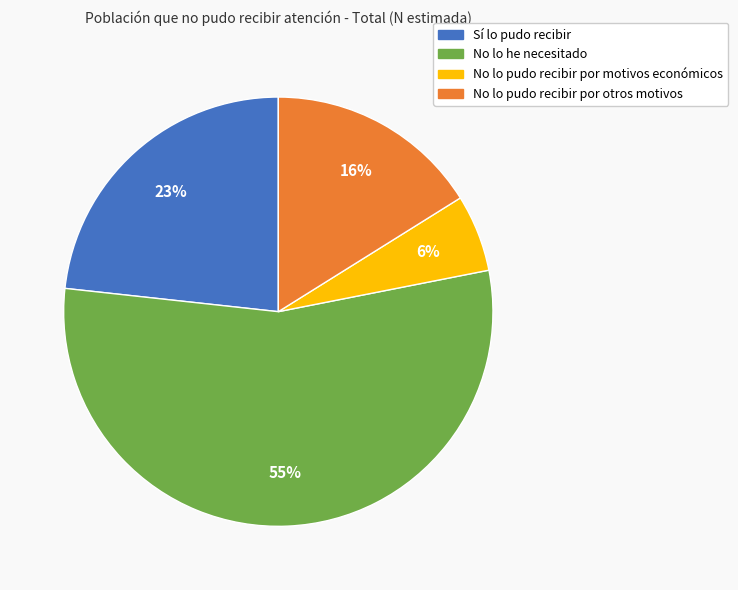

Combined, do No lo pudo recibir por motivos económicos and No lo he necesitado account for over 50%?

Yes